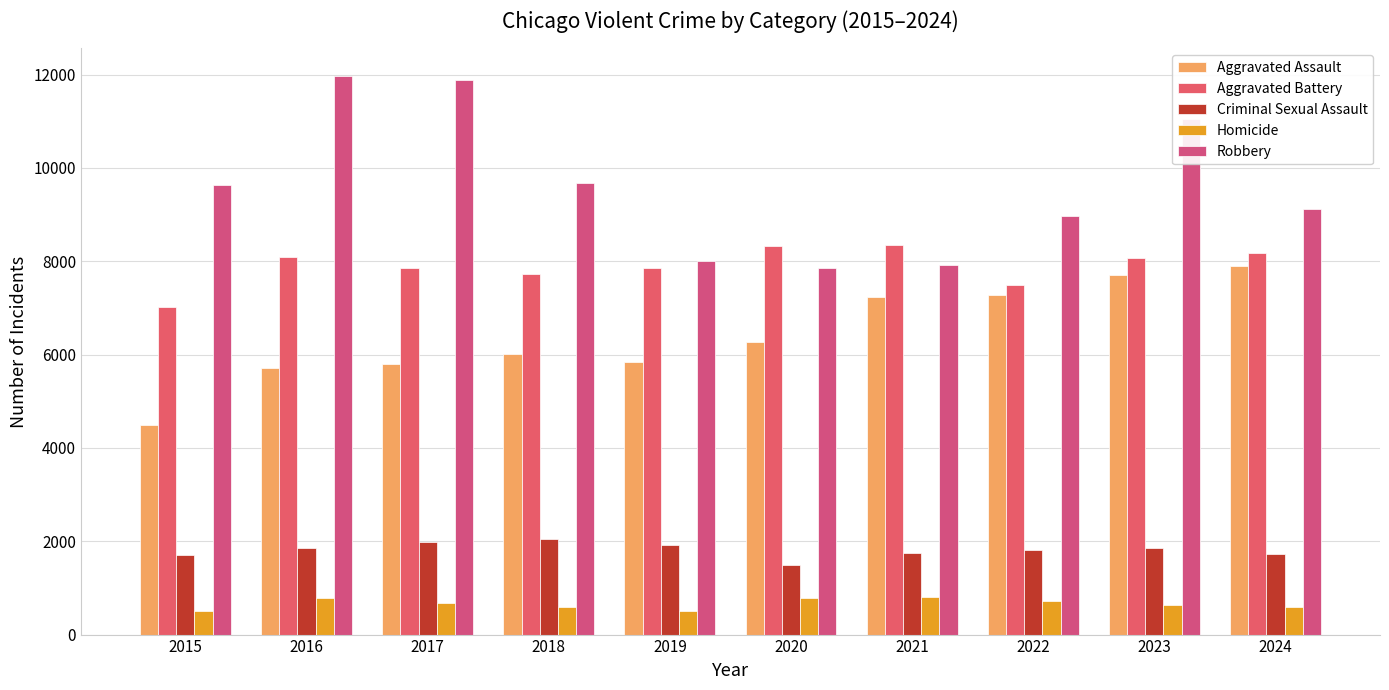

At 2024, list the series in order from largest to smallest.

Robbery, Aggravated Battery, Aggravated Assault, Criminal Sexual Assault, Homicide